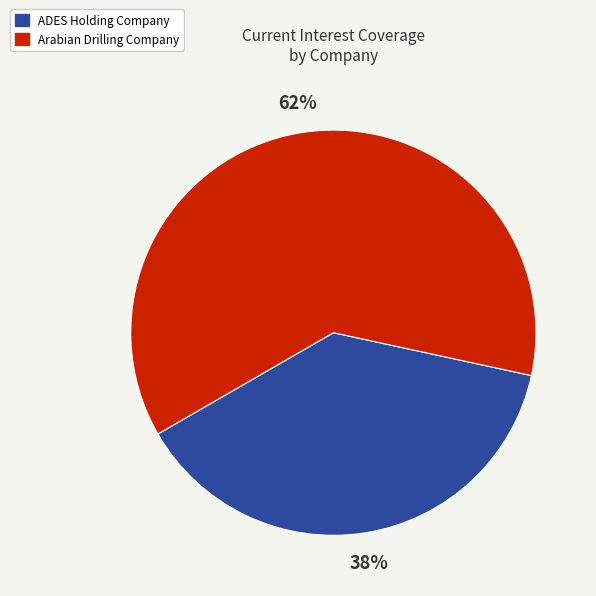

To the nearest percent, what percentage of the pie is Arabian Drilling Company?

62%